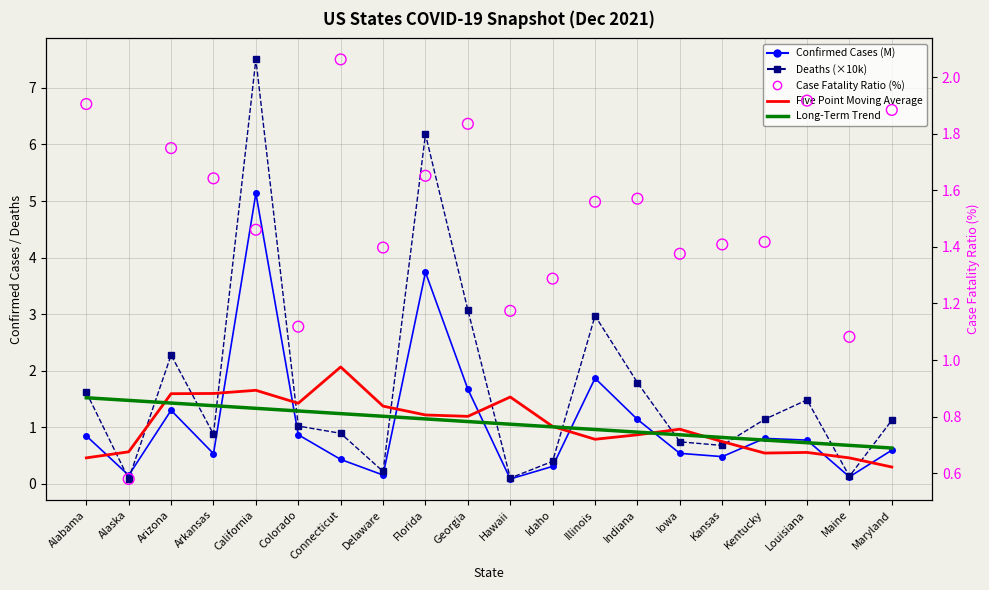

Which series has the widest spread of Y values?

Deaths (×10k)